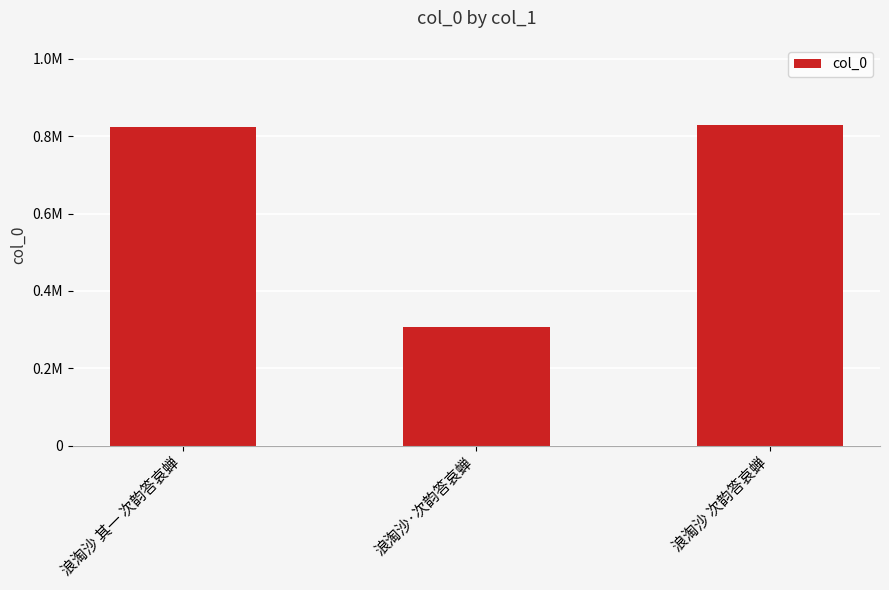

What is the label of the 1st bar from the right?

浪淘沙 次韵答哀蝉